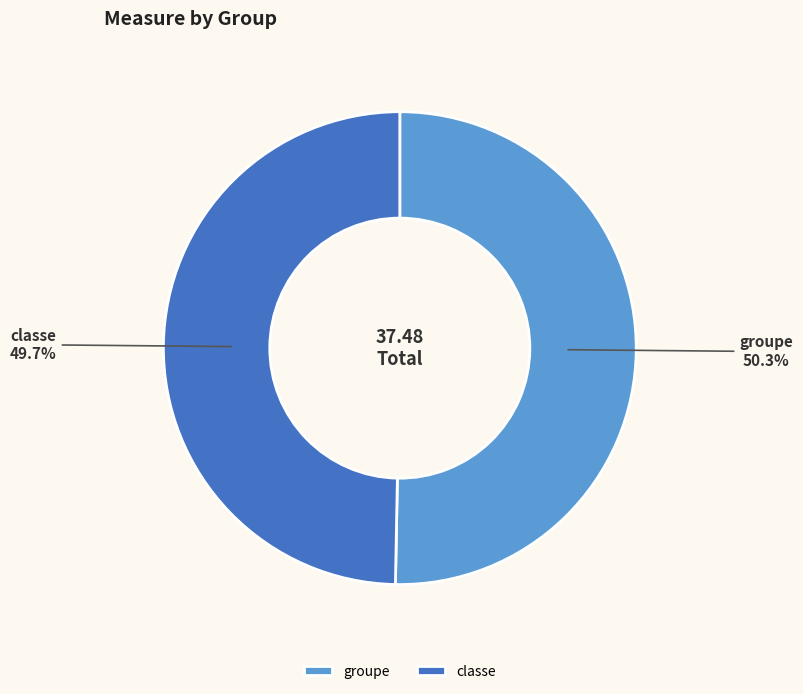

Is groupe the majority of the pie?

Yes